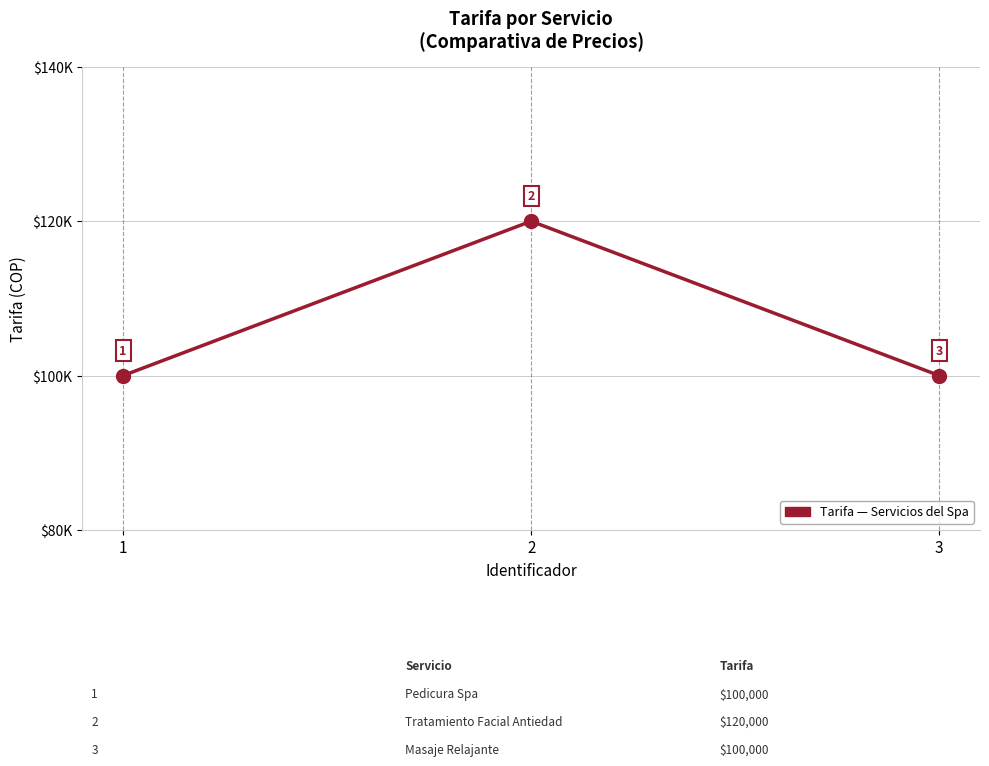

Does the chart display data point markers on the line(s)?

No